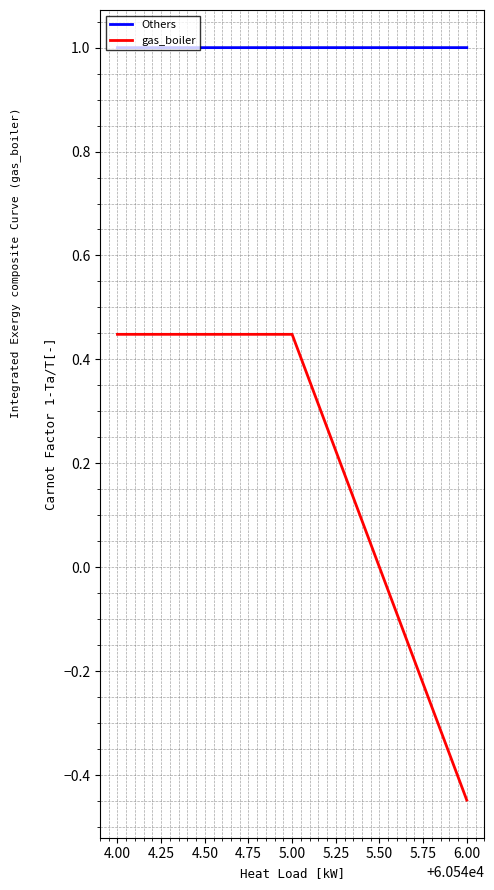

What is the average value of the gas_boiler series?

0.1